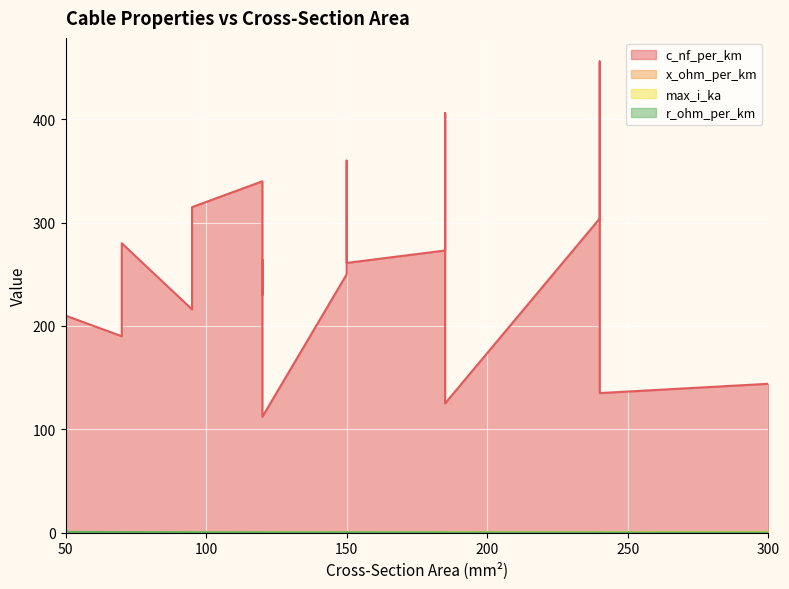

The value of c_nf_per_km at 185 is 406.0. True or false?

True